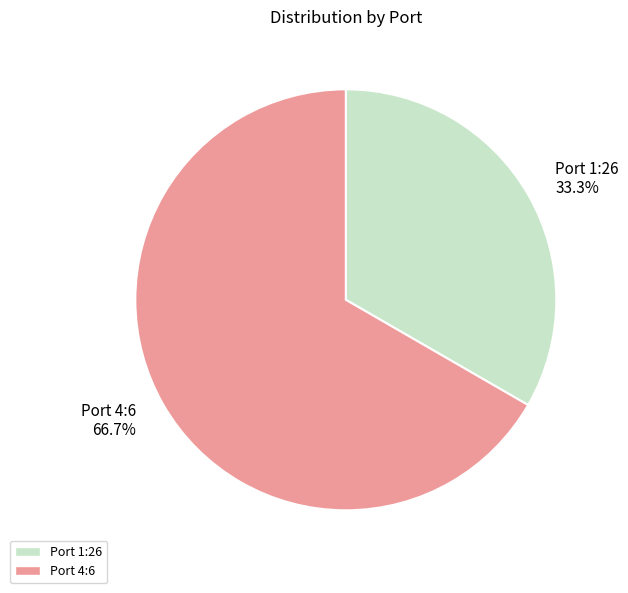

What is the largest slice in the pie chart?

Port 4:6